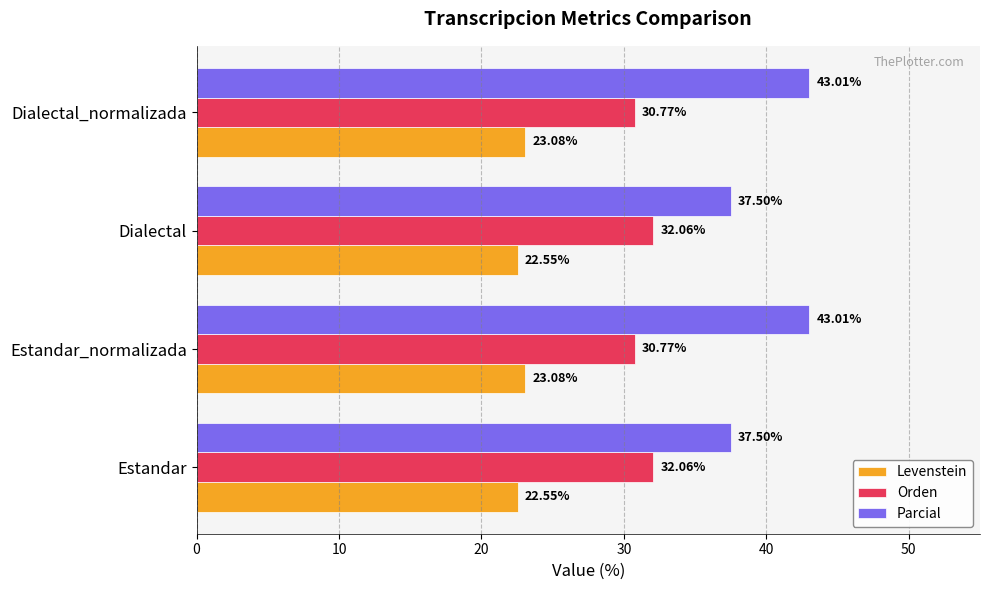

Which series has the widest spread of values?

Parcial